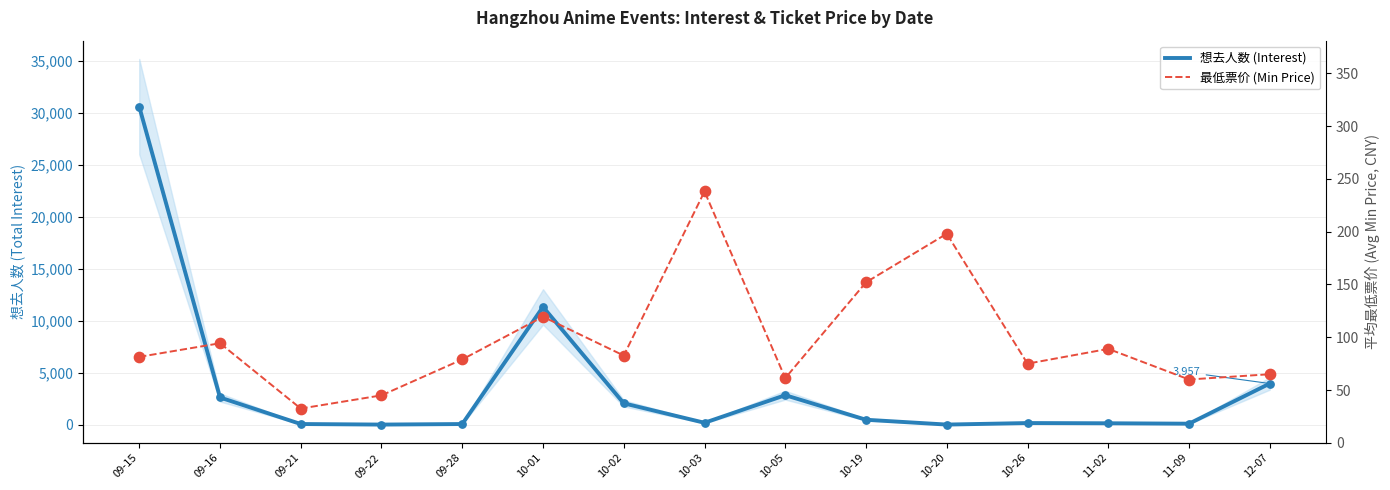

What is the total value across all series at 09-22?

55.0